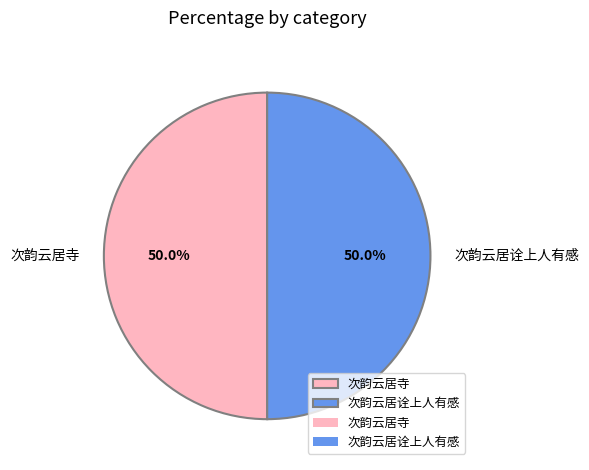

What percentage is NOT represented by 次韵云居诠上人有感?

50.0%